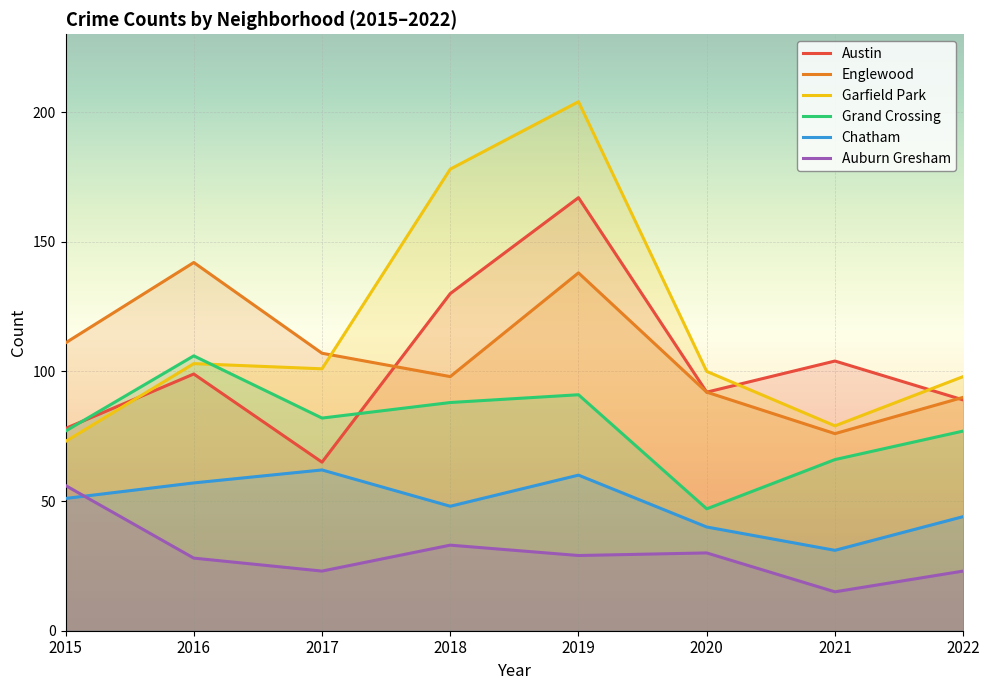

Rank the series by their maximum value, from lowest to highest.

Auburn Gresham, Chatham, Grand Crossing, Englewood, Austin, Garfield Park